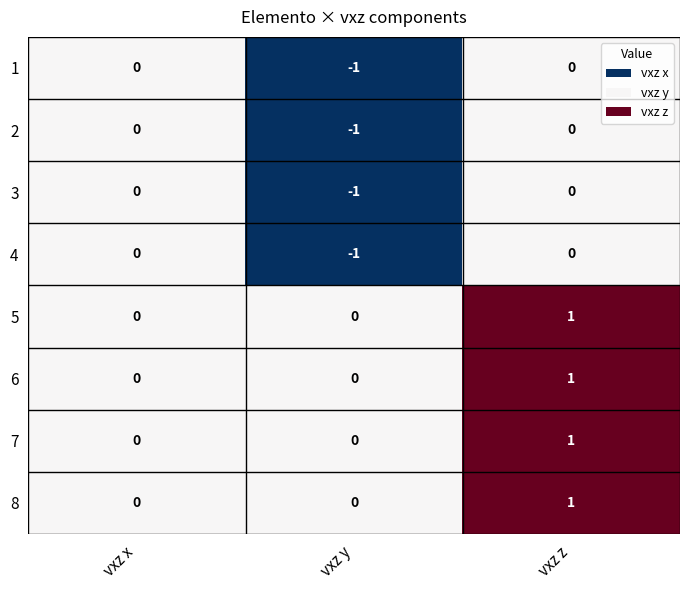

Count the 6 values in the range 0 to 1.

3